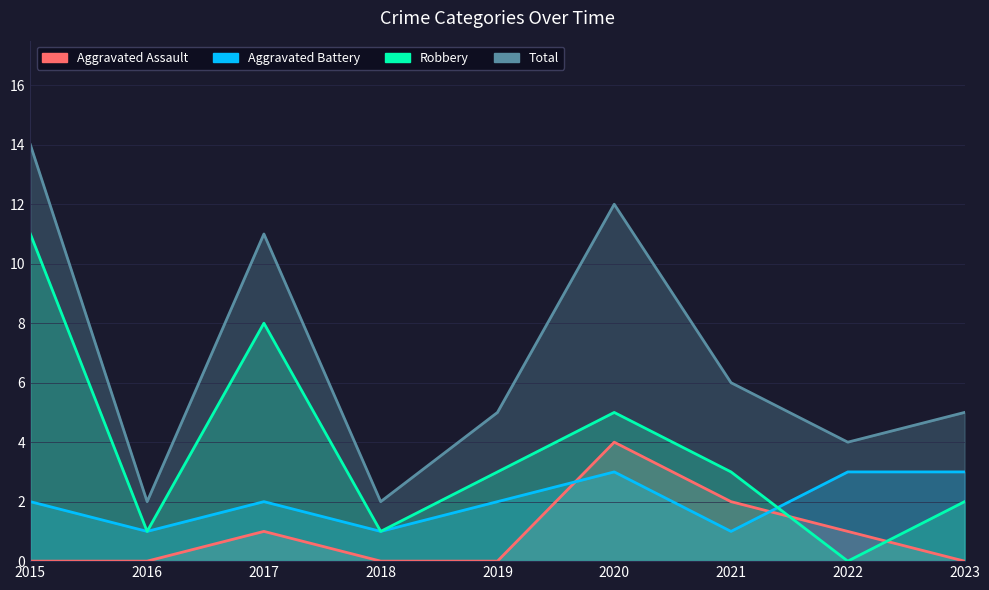

How many lines are shown in the chart?

4